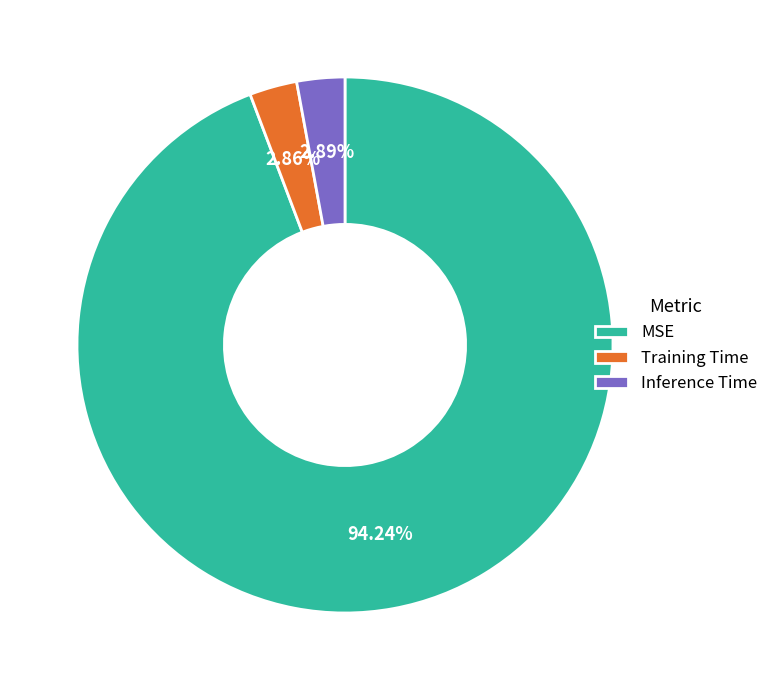

Is it true that Training Time is 3% of the pie?

True